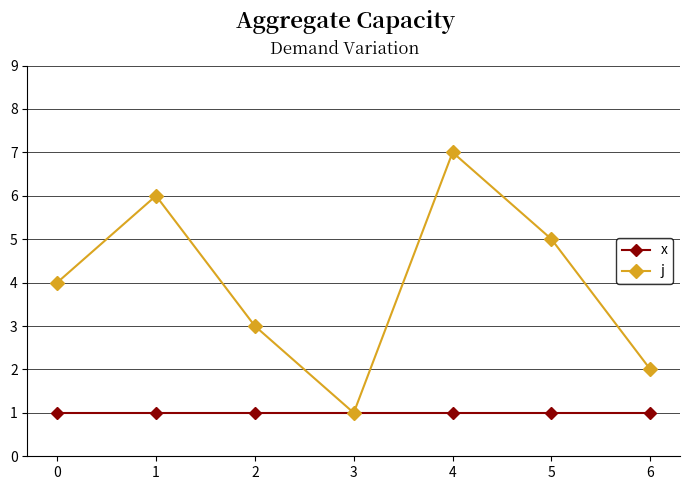

Rank the series at 2 from lowest to highest value.

x, j